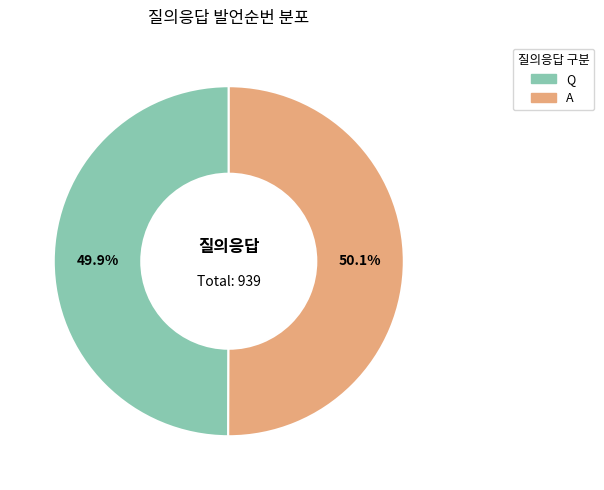

What is the ratio of the value at Q to the value at A?

1.0